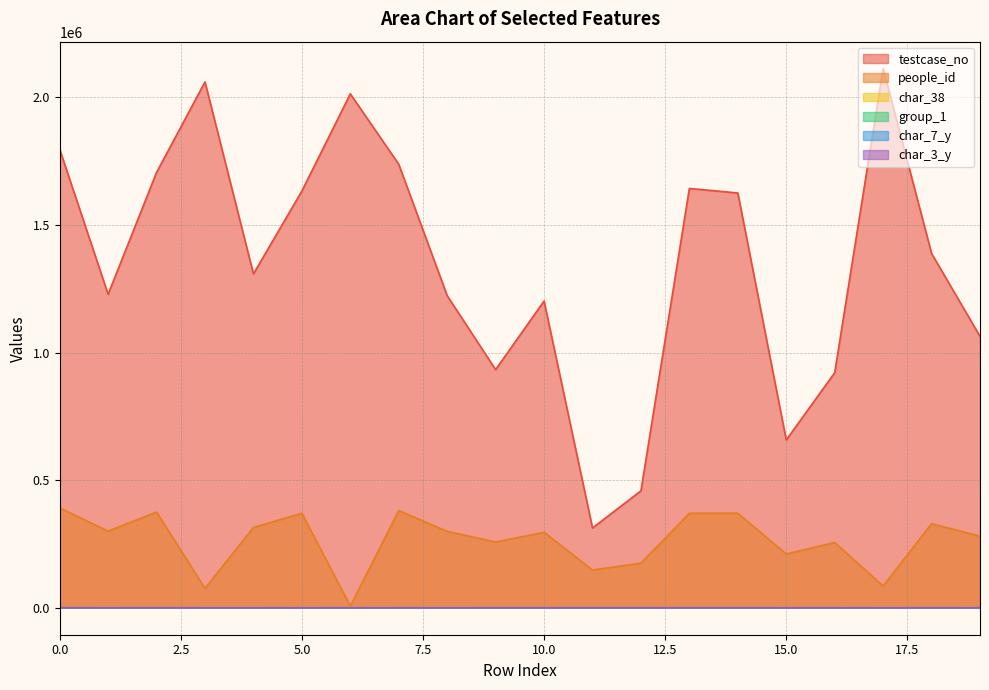

Which series has the largest total across all categories?

testcase_no